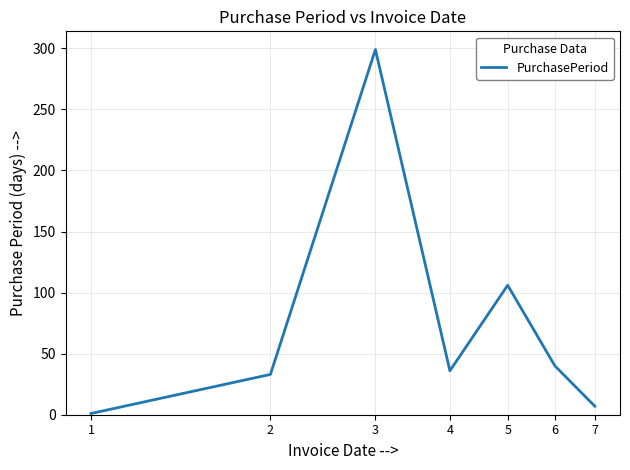

What is the maximum value shown in the chart?

299